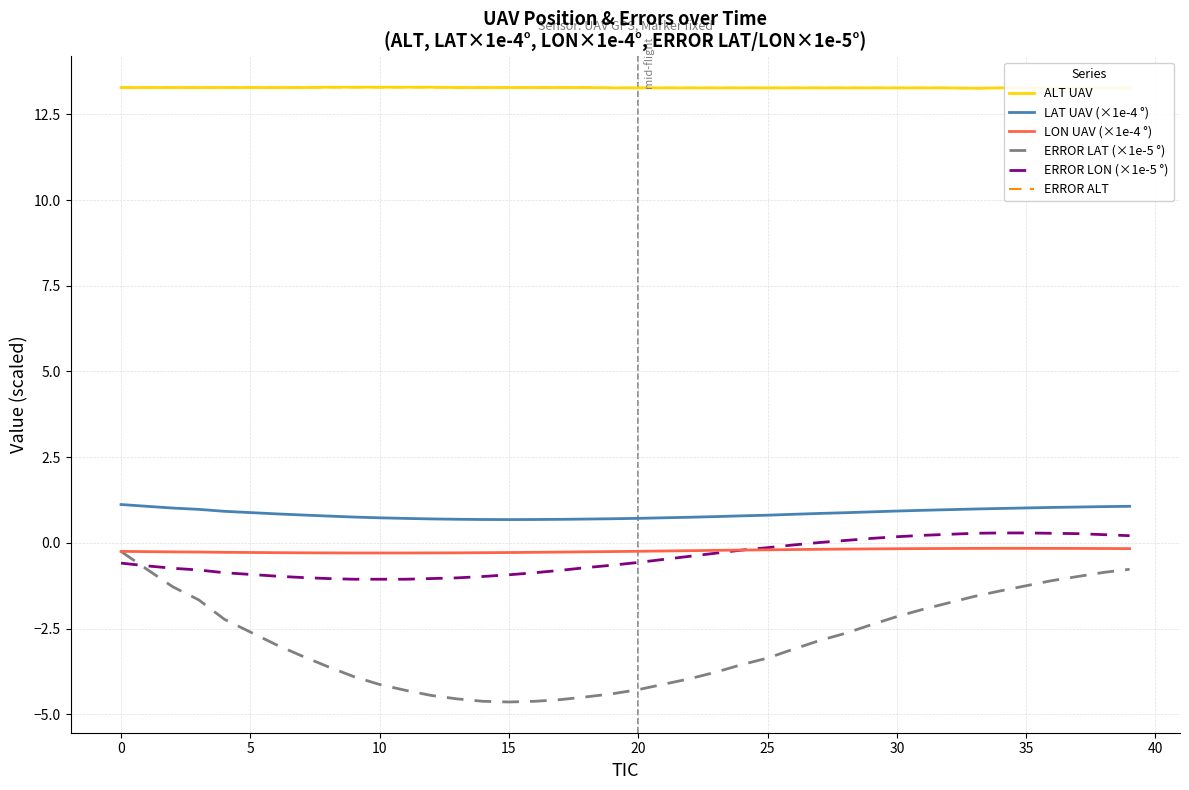

Is this an area chart (filled region under the line)?

No